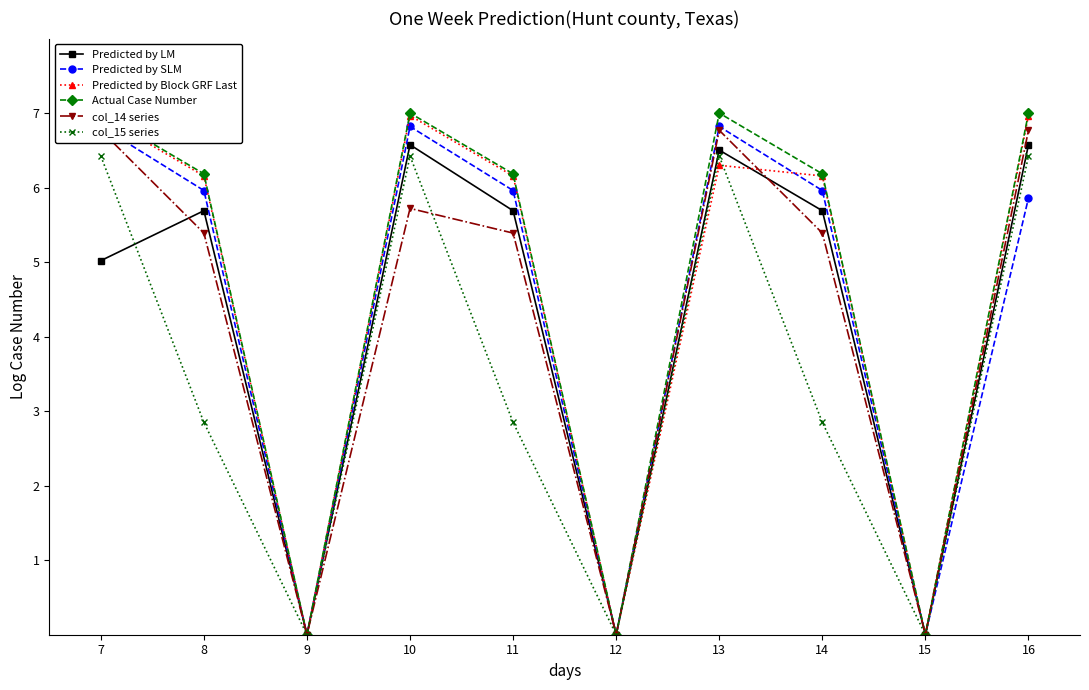

How many data points in Actual Case Number are less than 6?

3